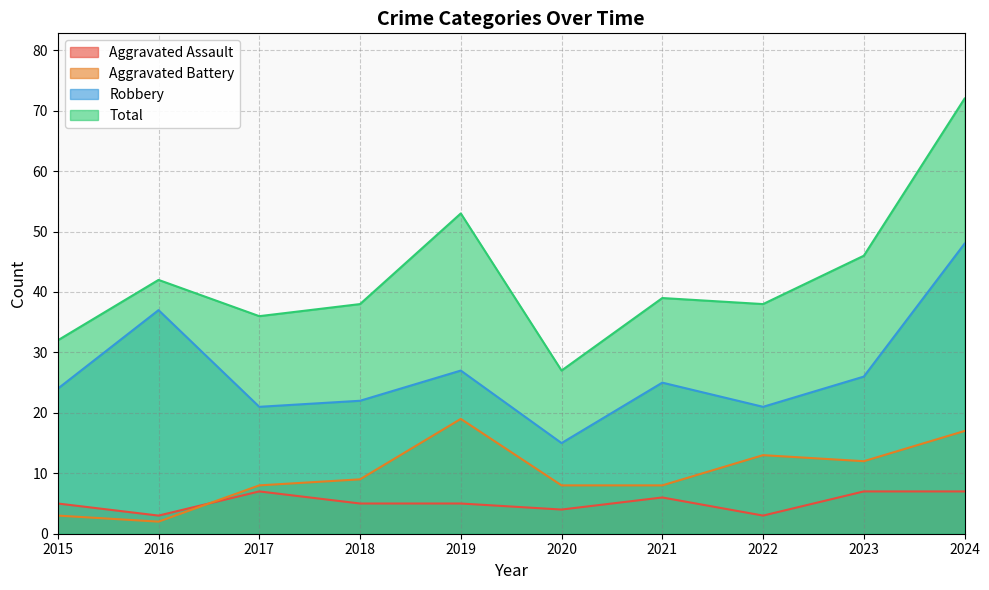

True or false: Robbery has more than 0 points higher than both neighbors.

True